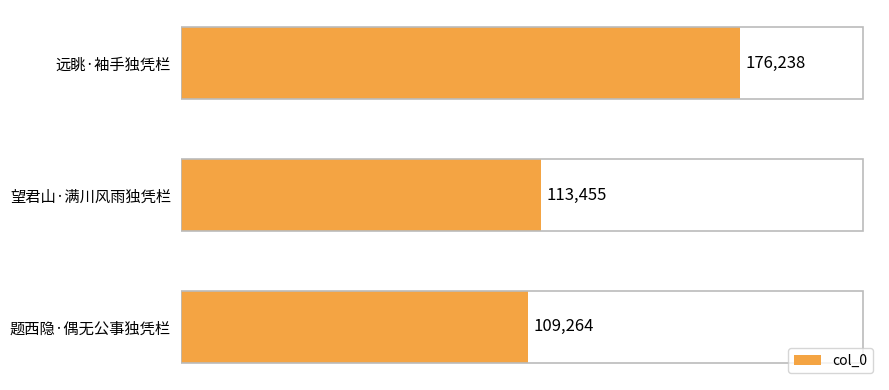

Rank the categories by value from lowest to highest.

题西隐·偶无公事独凭栏, 望君山·满川风雨独凭栏, 远眺·袖手独凭栏